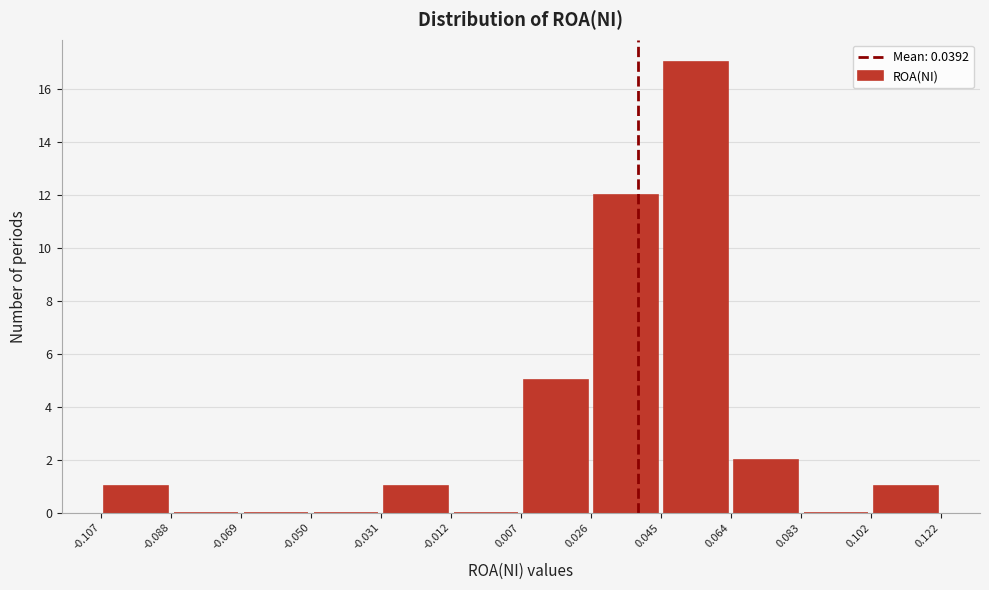

What is the height of the bar covering -0.107 to -0.088 on the x-axis? The values are not printed on the chart, so give them approximately, as read against the axis.

1